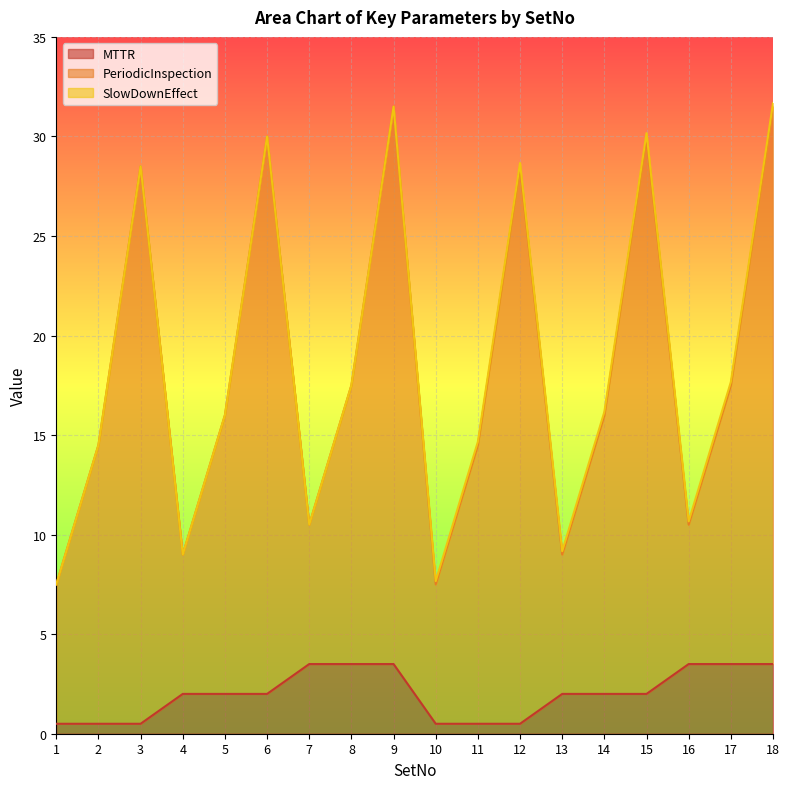

Does the chart display data point markers on the line(s)?

No